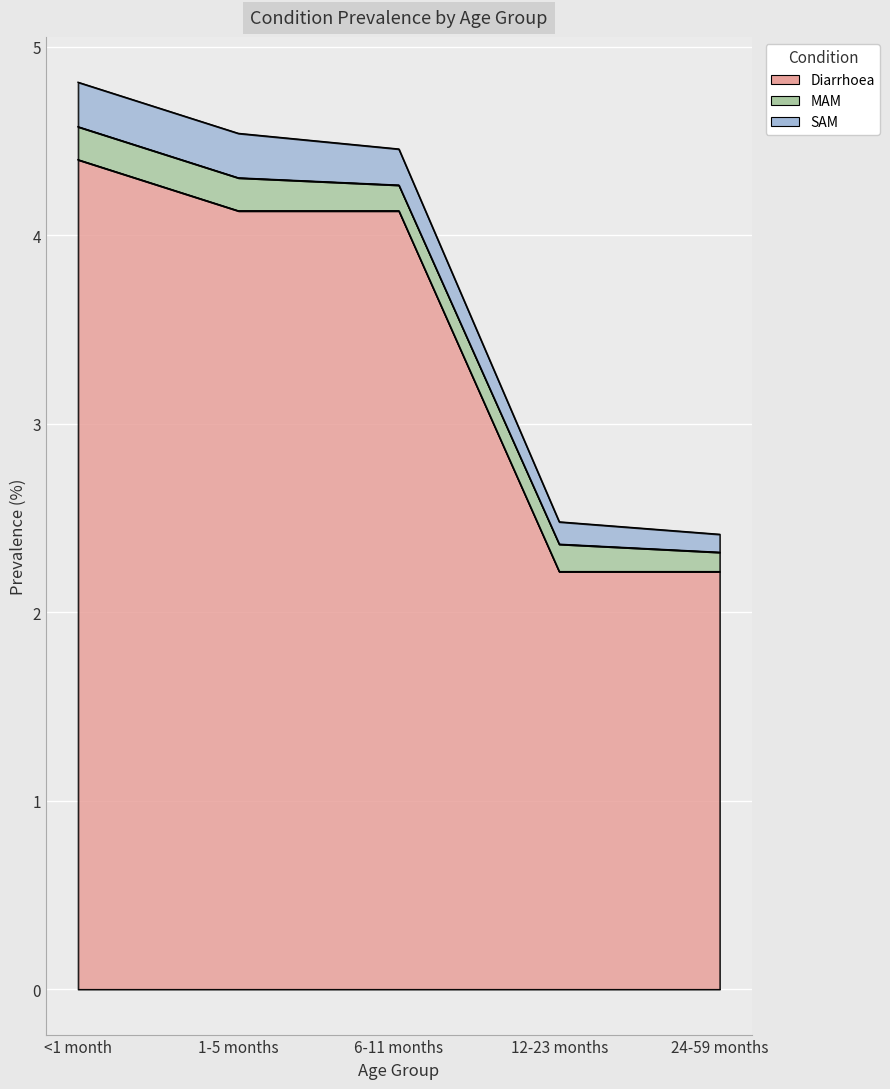

List the series in order of their peak value, lowest first.

MAM, SAM, Diarrhoea